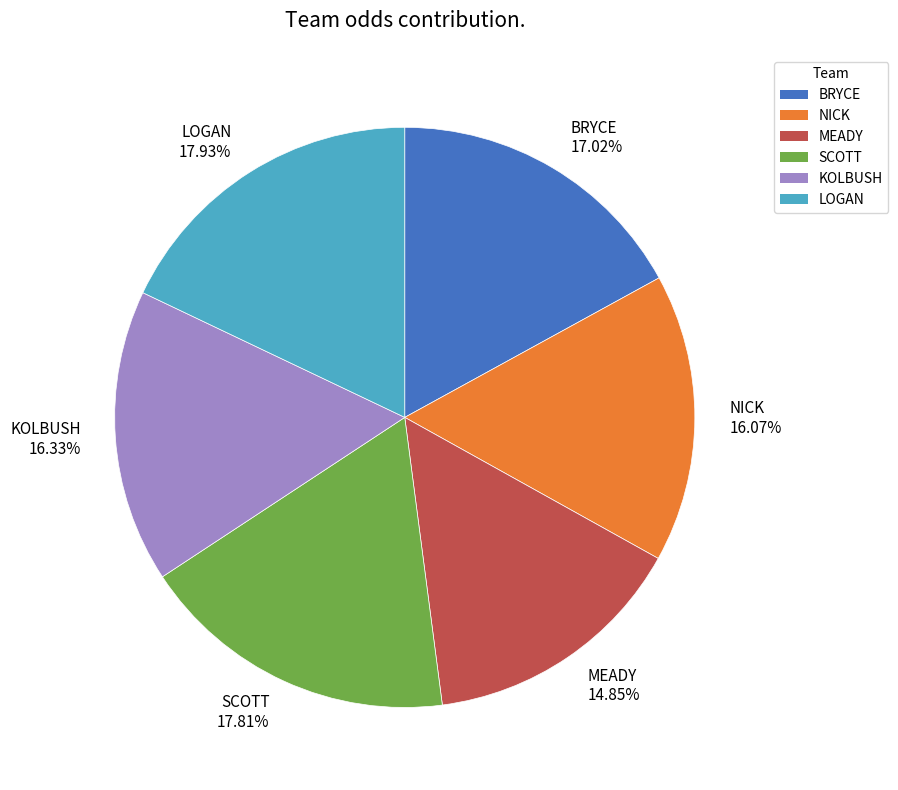

The BRYCE slice represents 17% of the pie. True or false?

True